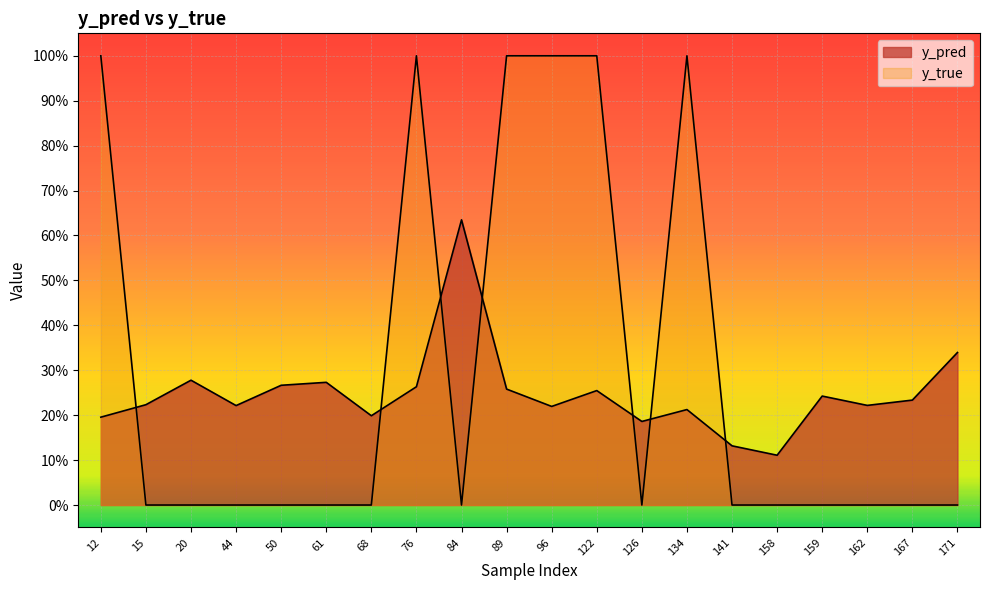

What is the spread (max minus min) of values at 141?

0.1